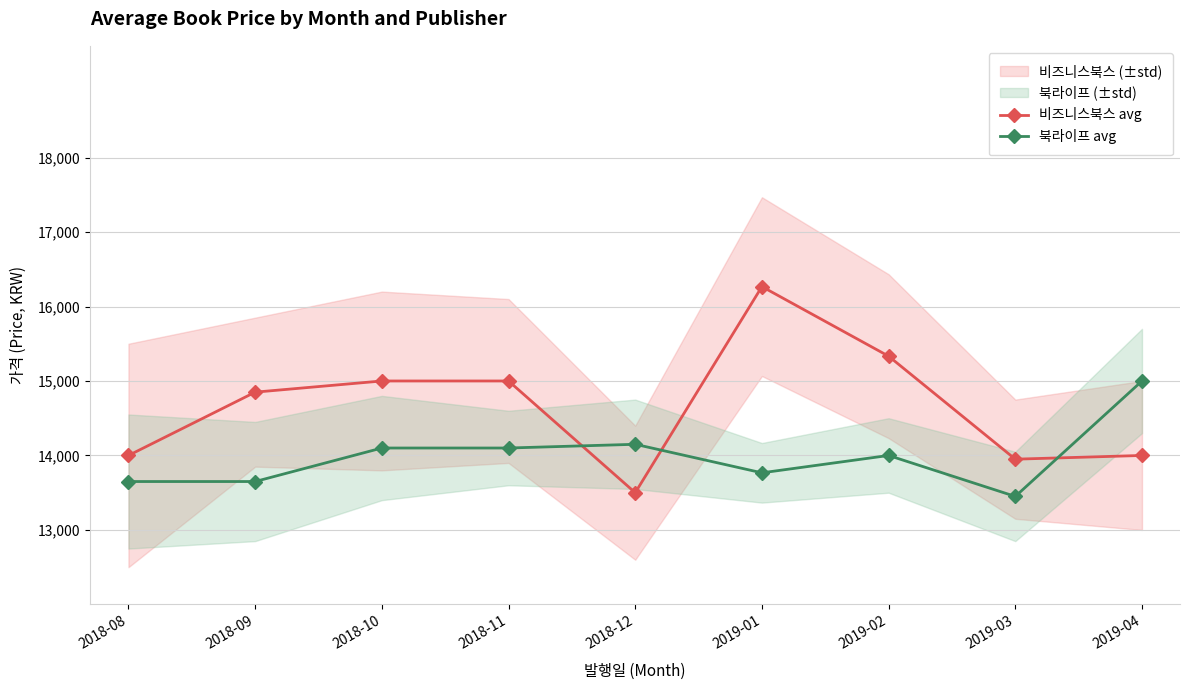

How many interior local valleys does the 북라이프 avg series have?

2